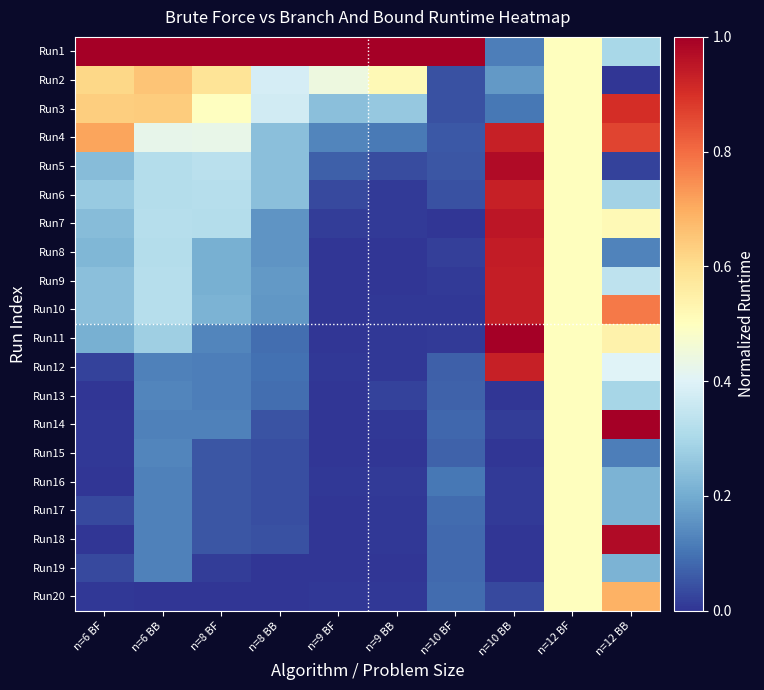

Which has a higher value, n=9 BF or n=9 BB?

n=9 BF